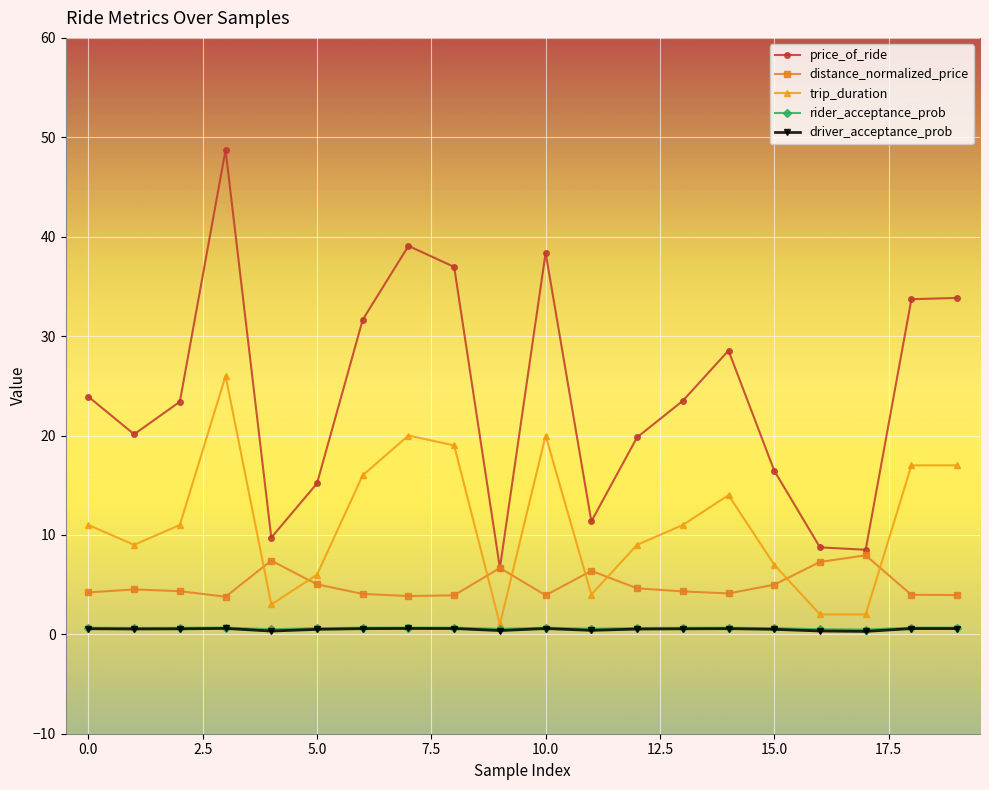

In price_of_ride, how many points are lower than both neighbors (excluding endpoints)?

5